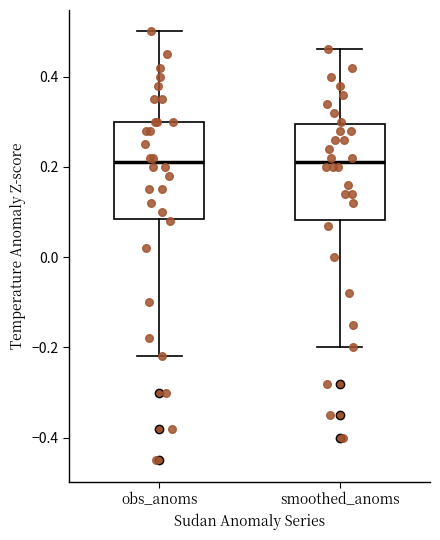

Reading left to right, transcribe this box plot: for each box, give where its median line is, the range the box spans, and where its two whiskers end, as read against the y-axis. The values are not printed on the chart, so give them approximately, as read against the axis.

obs_anoms: median 0.22, box 0.08 to 0.30, whiskers -0.22 to 0.50
smoothed_anoms: median 0.22, box 0.08 to 0.30, whiskers -0.20 to 0.46